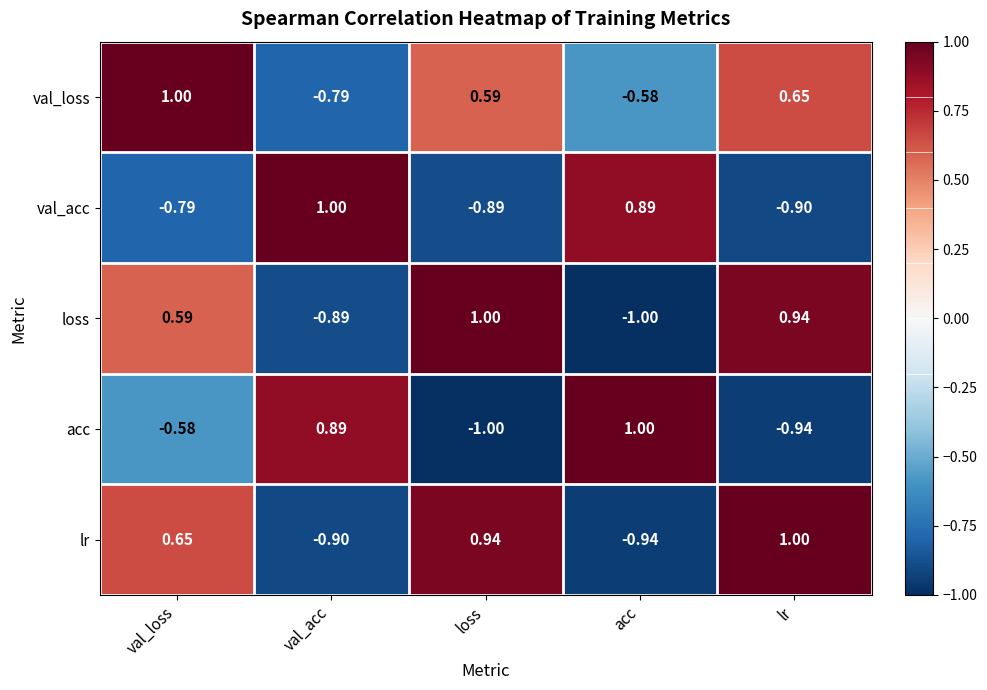

What is the maximum value shown in the chart?

1.0